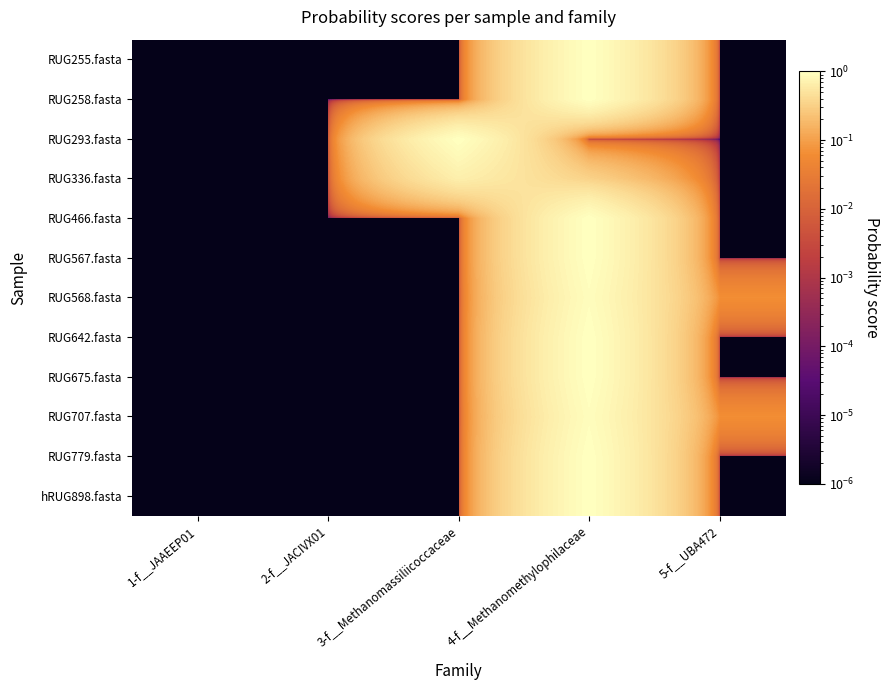

At 3-f__Methanomassiliicoccaceae, list the series in order from smallest to largest.

RUG568.fasta, RUG707.fasta, RUG255.fasta, RUG258.fasta, RUG466.fasta, RUG567.fasta, RUG642.fasta, RUG675.fasta, RUG779.fasta, hRUG898.fasta, RUG336.fasta, RUG293.fasta